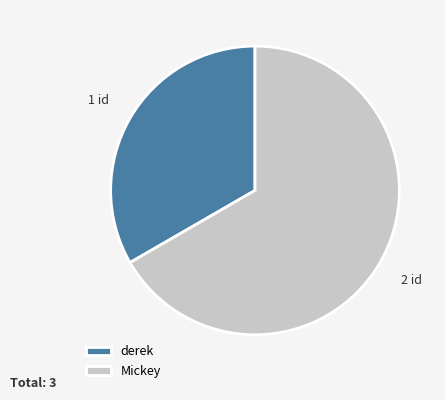

Is it true that derek is 24% of the pie?

False